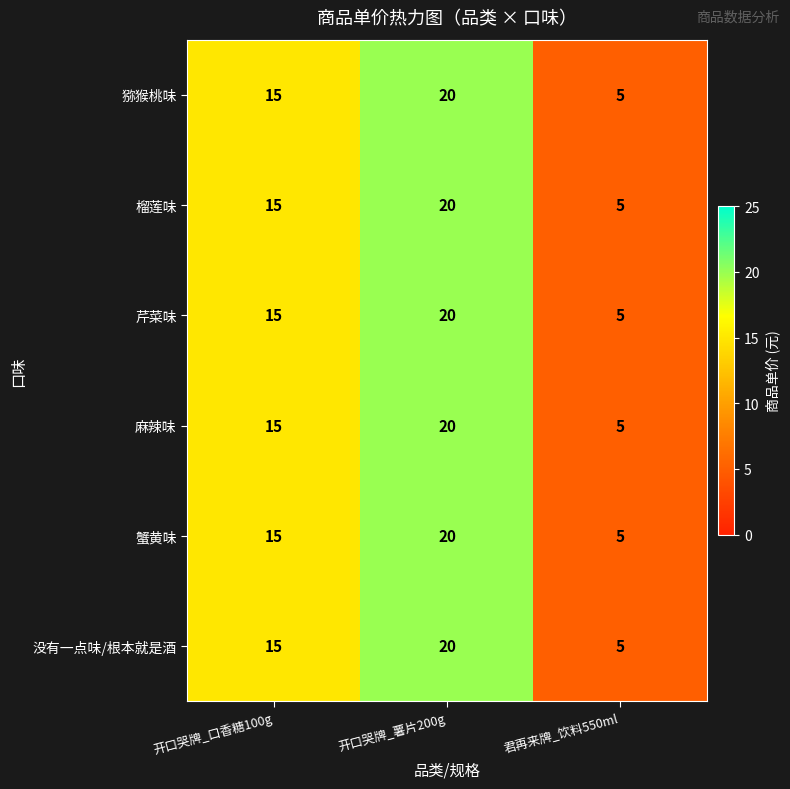

The 蟹黄味 series shows 15 at 开口哭牌_口香糖100g. True or false?

True